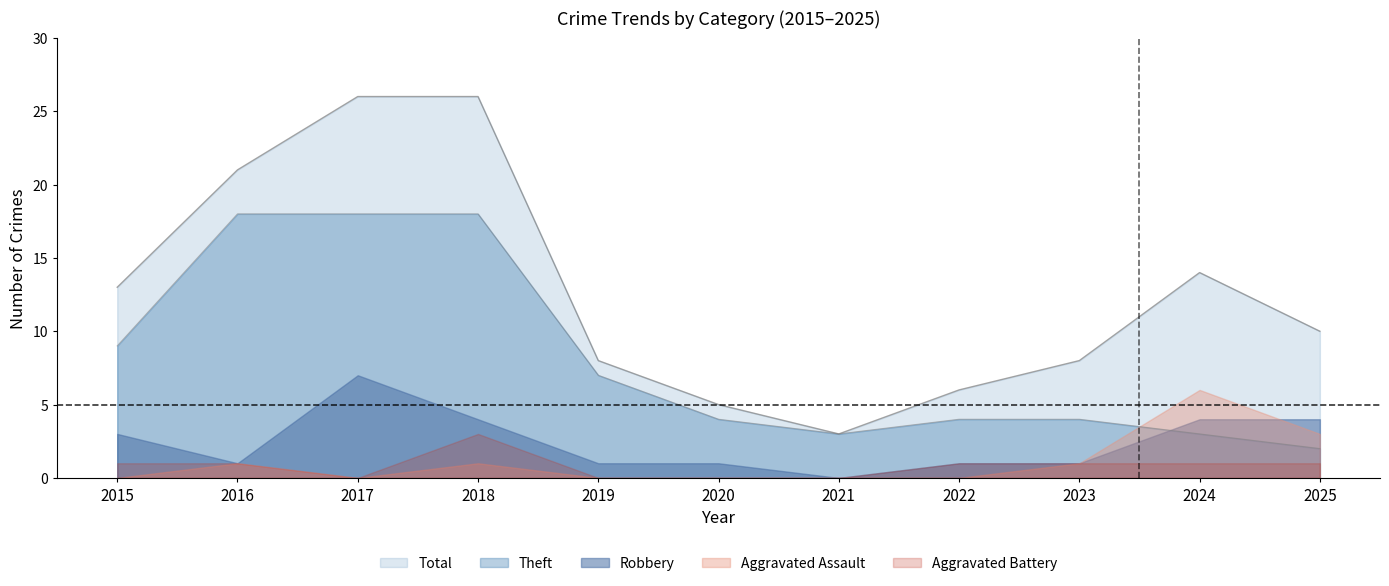

How many series are shown in this chart?

5